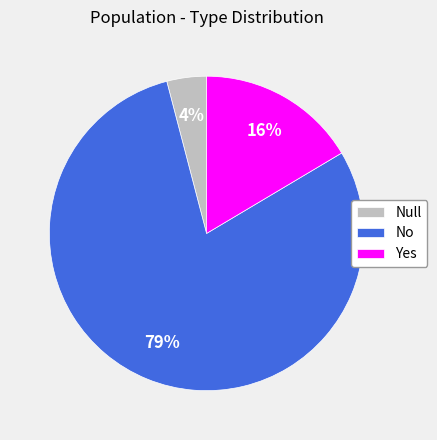

Approximately how many times larger is the value at Yes compared to No?

0.2